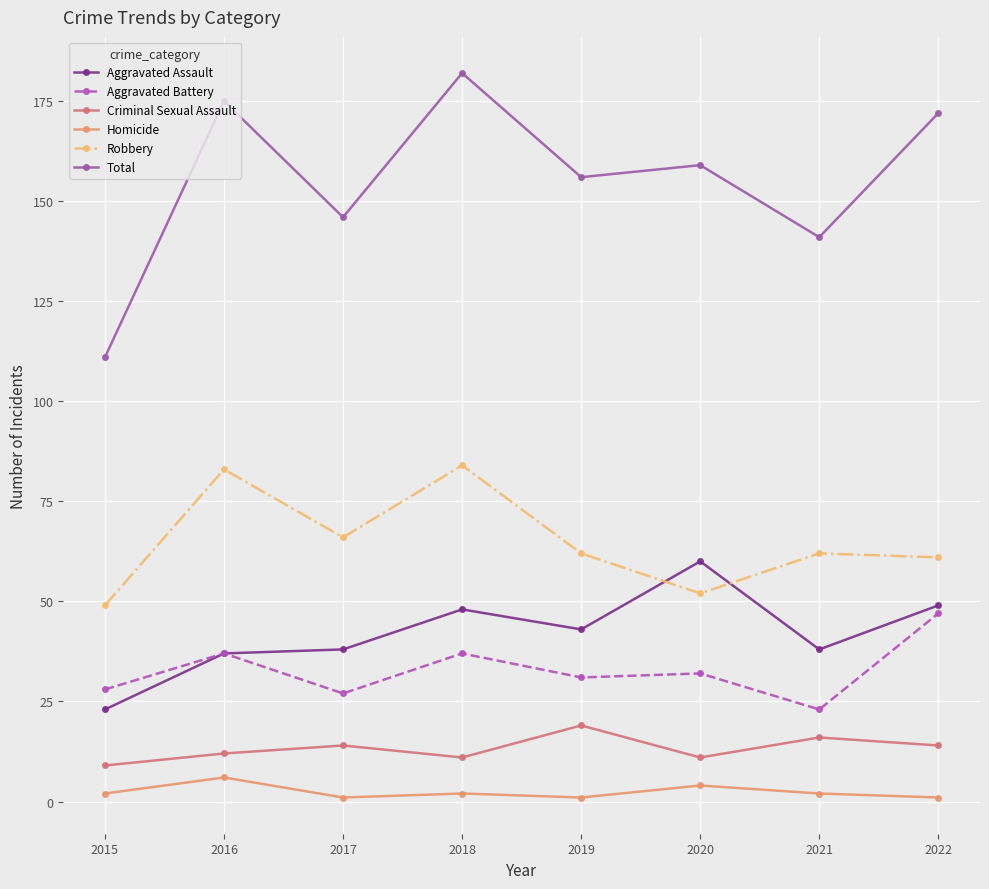

True or false: Total has a value of 230 at 2021.

False